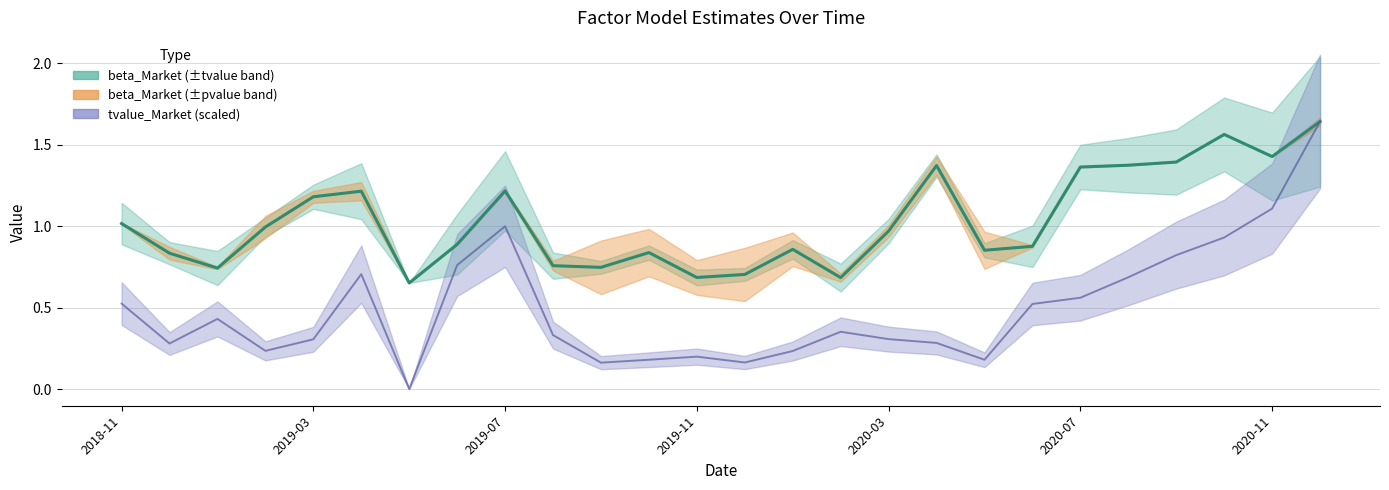

The value of beta_Market at 2020-03 is 1.0. True or false?

True